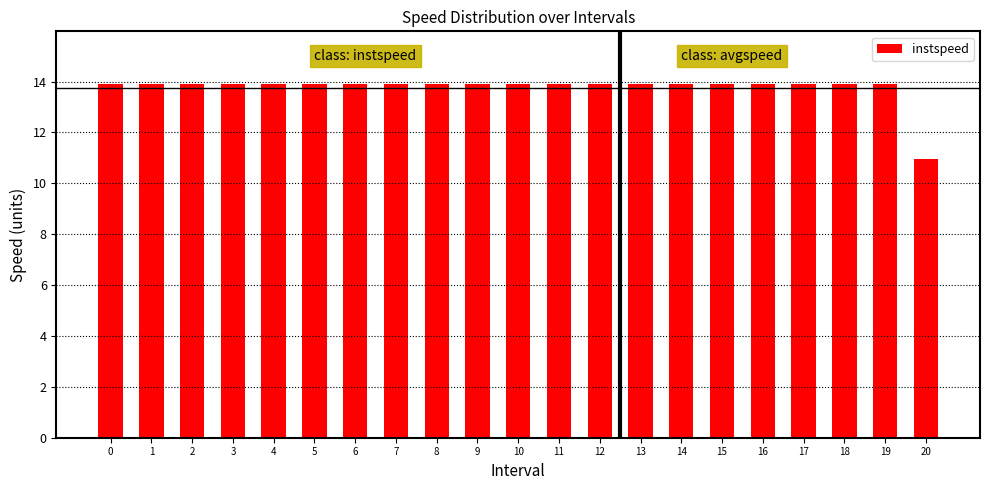

Reading left to right, list all the values displayed in this chart.

13.9	13.9	13.9	13.9	13.9	13.9	13.9	13.9	13.9	13.9	13.9	13.9	13.9	13.9	13.9	13.9	13.9	13.9	13.9	13.9	11.0